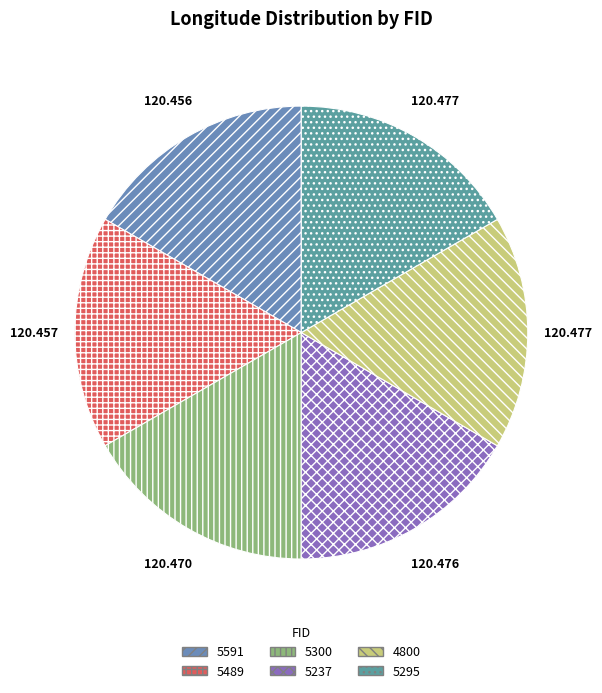

Rank the categories by value from lowest to highest.

5591, 5489, 5300, 5237, 5295, 4800